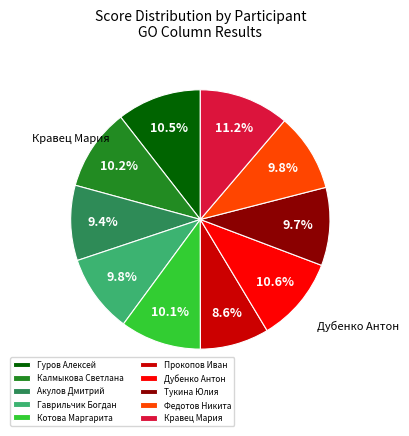

Does Гаврильчик Богдан account for over 50% of the chart?

No